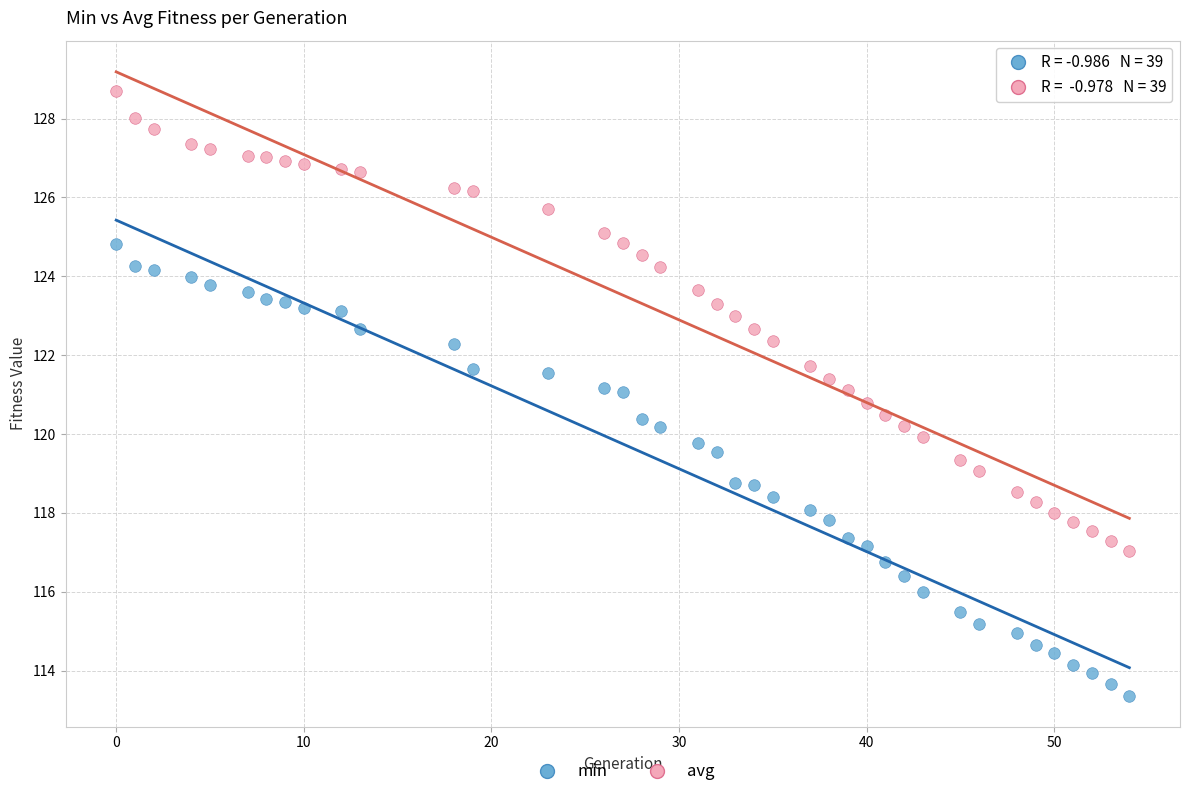

Which series has the largest Y range (max minus min)?

avg